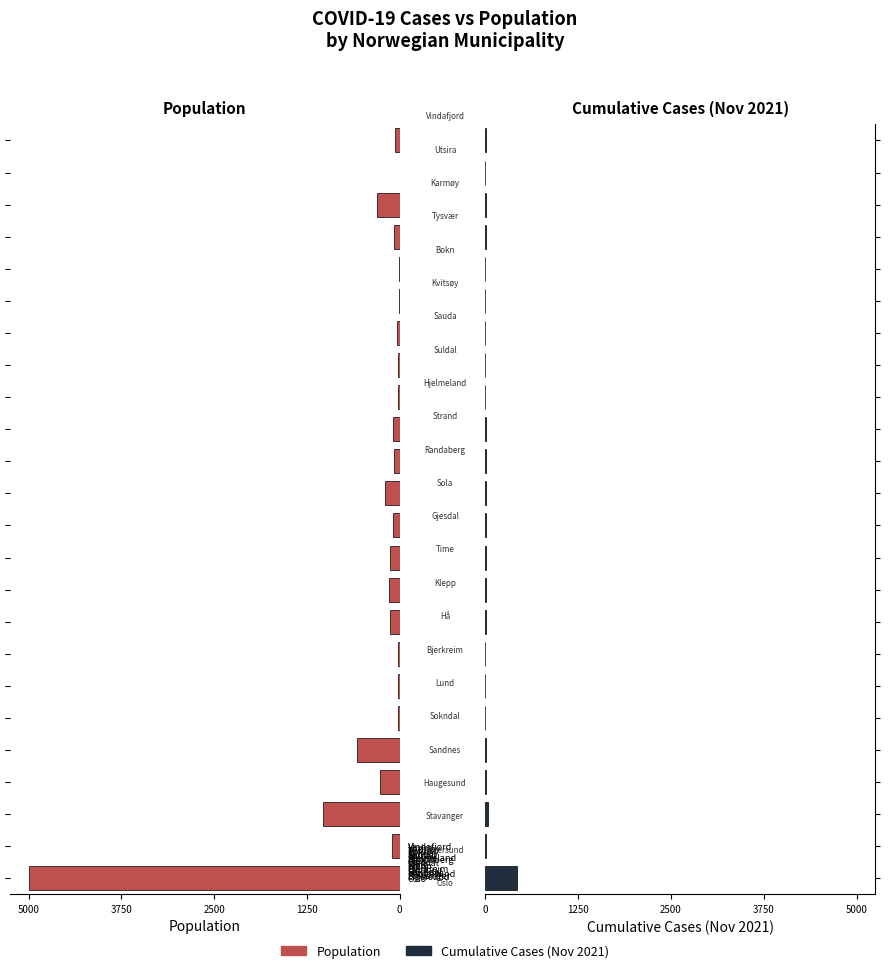

How many bars are there in each group?

2